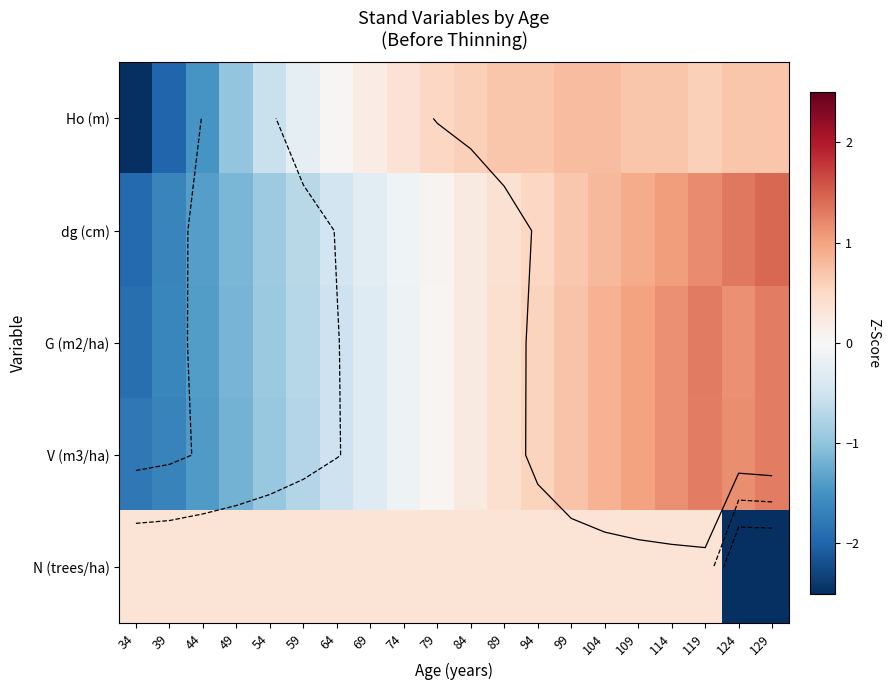

How many values in N (trees/ha) are below zero?

2